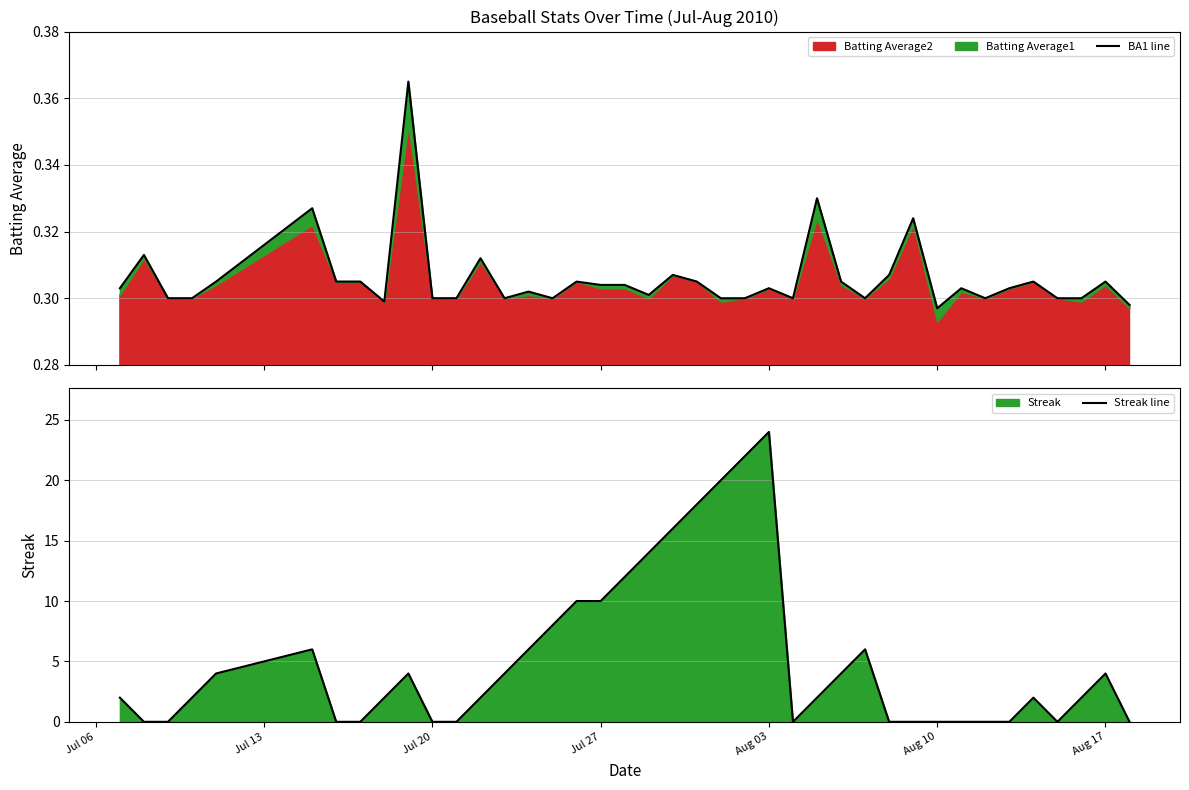

Rank the series by their maximum value, from lowest to highest.

BA1 line, Streak line